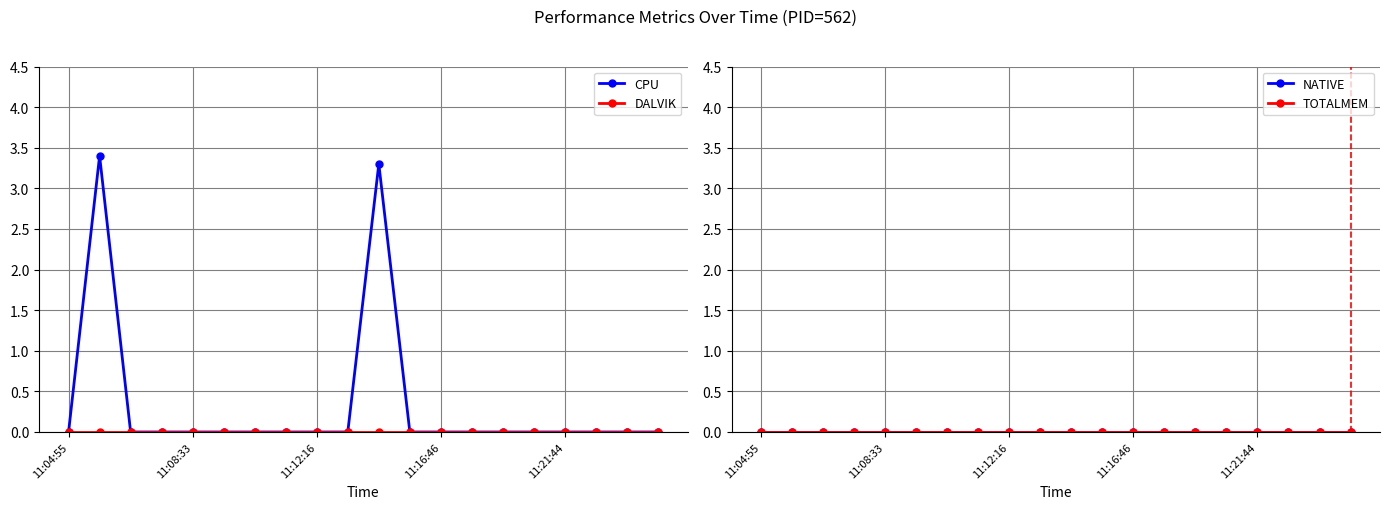

True or false: NATIVE and DALVIK cross at least once.

False